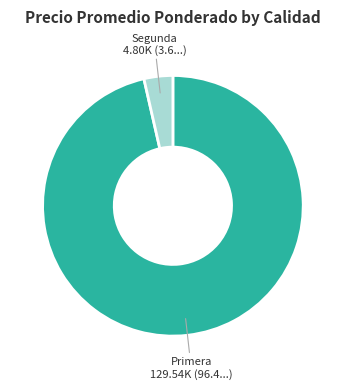

Is there any slice that represents more than half of the pie?

Yes